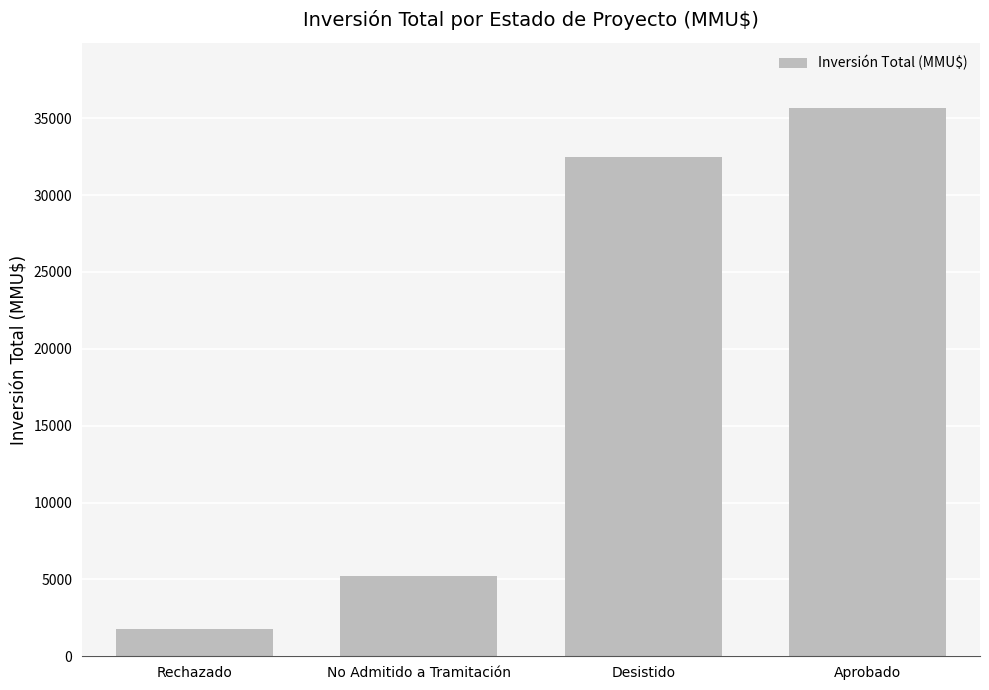

Does the chart contain stacked bars?

No